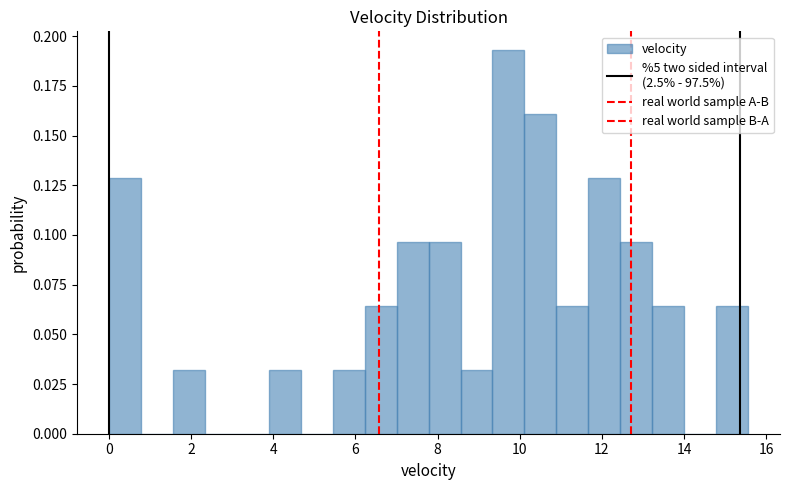

Read against the x-axis, roughly where is the centre of the tallest bar?

9.8